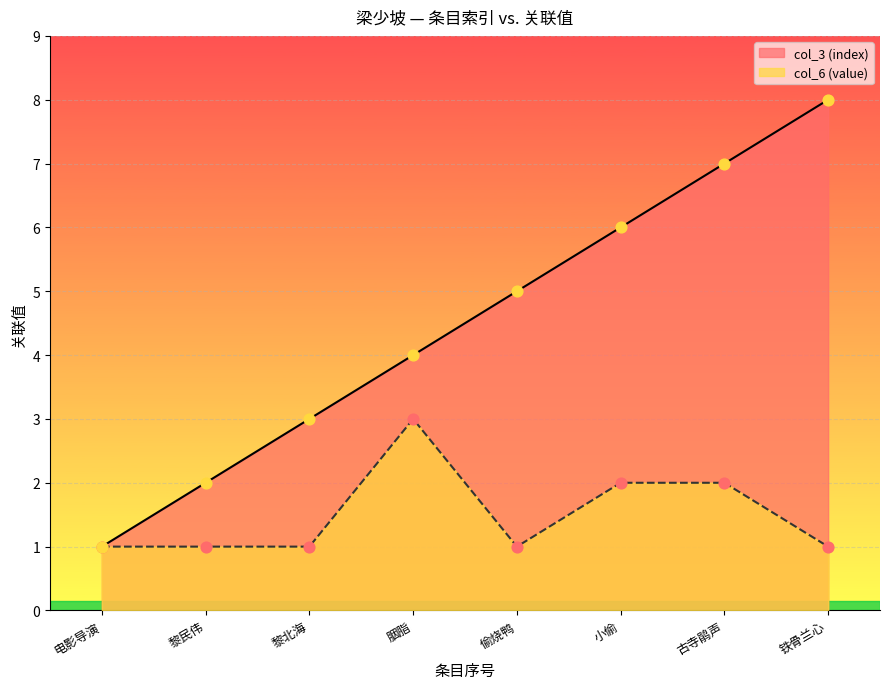

Which series has the largest total across all categories?

col_3 (index)